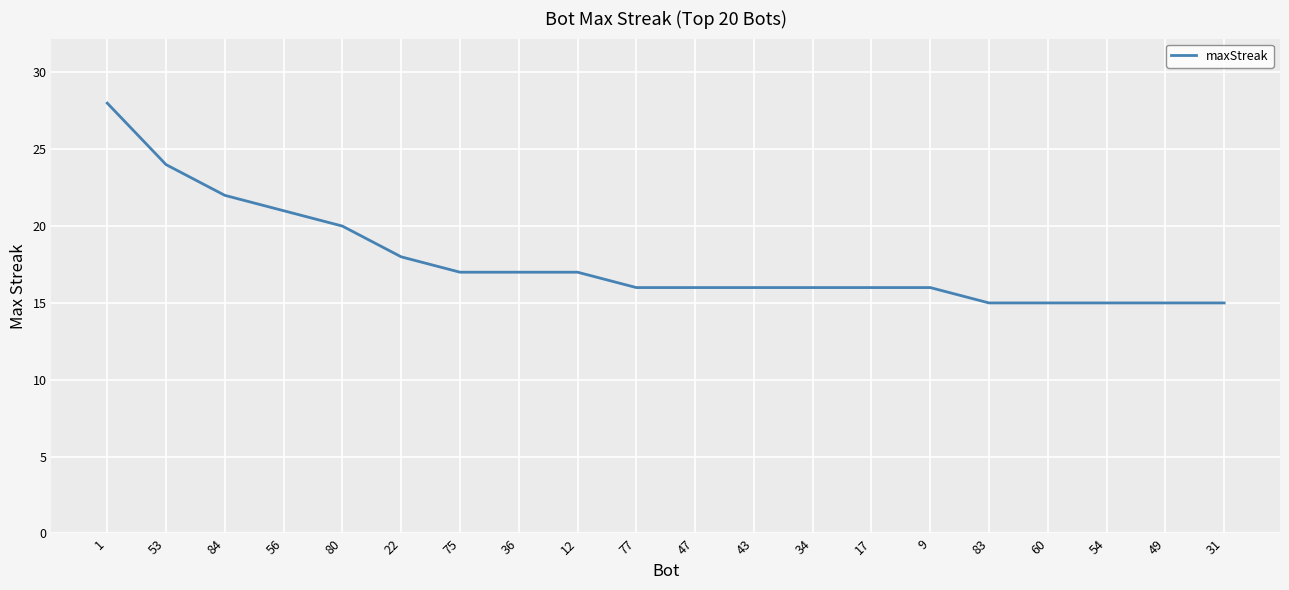

What is the maximum value shown in the chart?

28